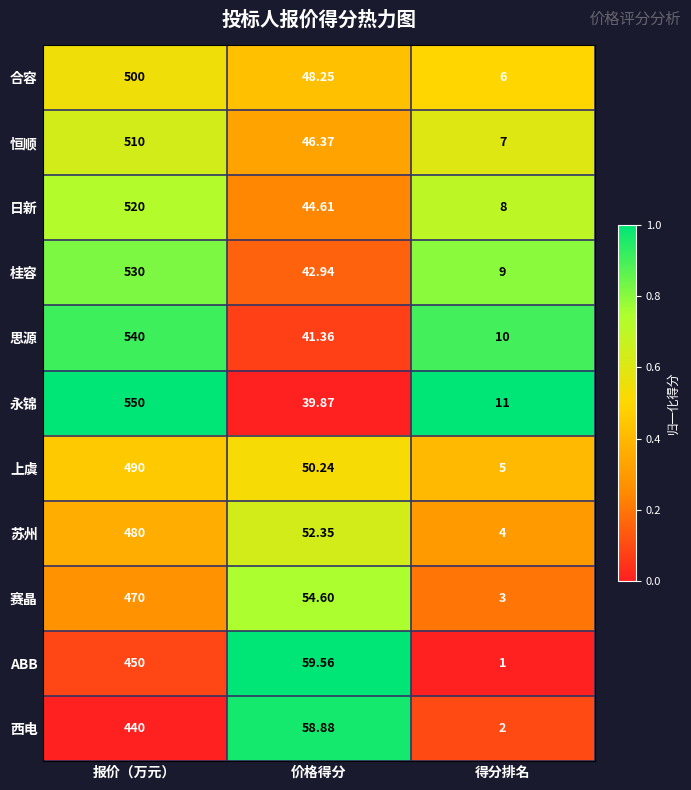

How many distinct data groups are displayed?

11